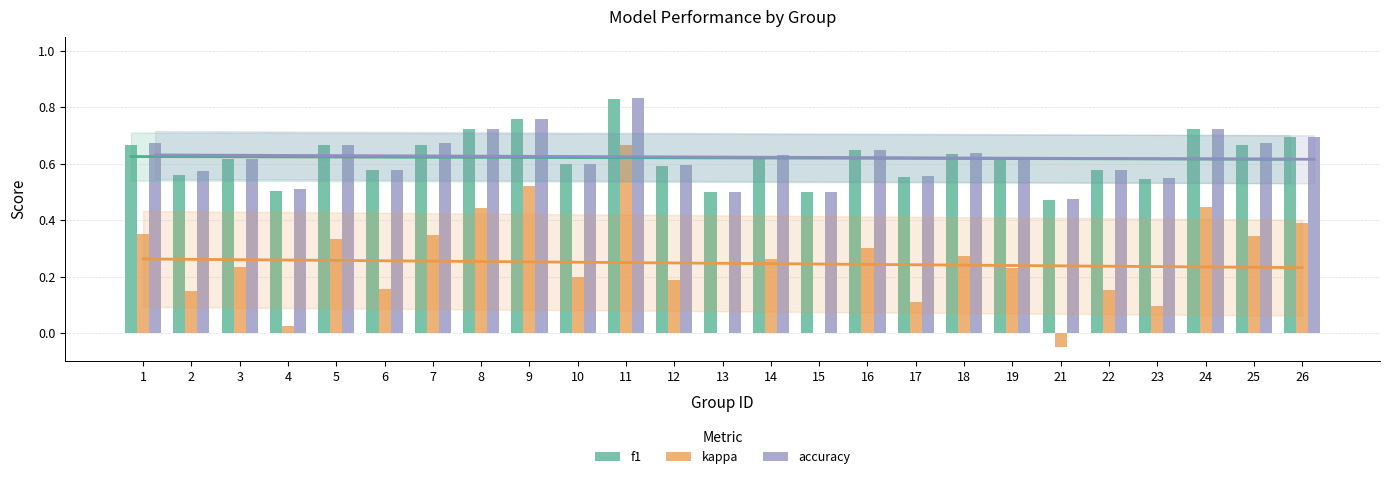

Which series has the largest range (max minus min)?

kappa